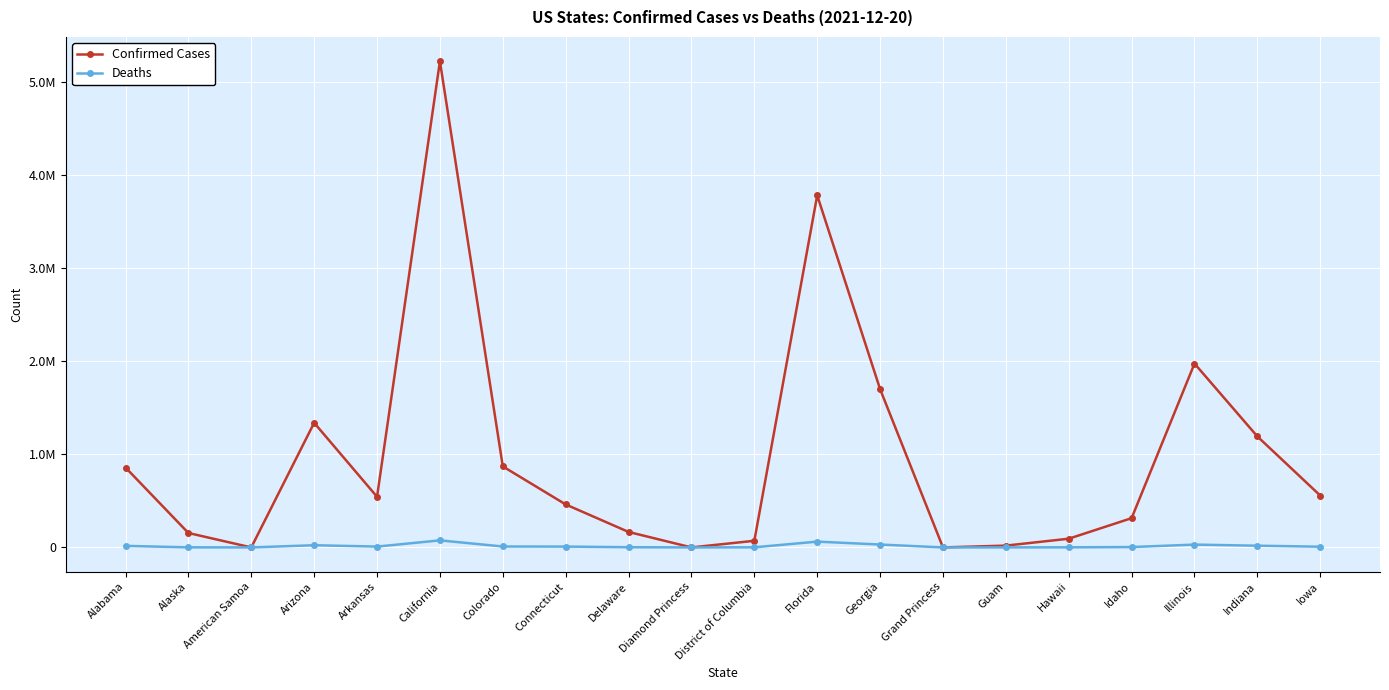

What is the label of the 1st point from the left?

Alabama